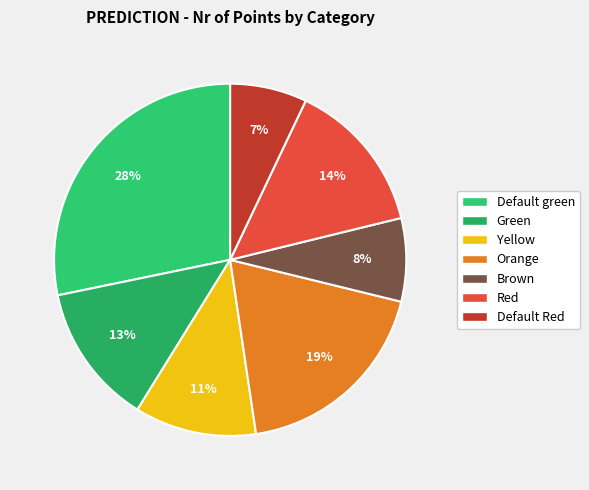

Is the sum of Brown and Default Red greater than half?

No